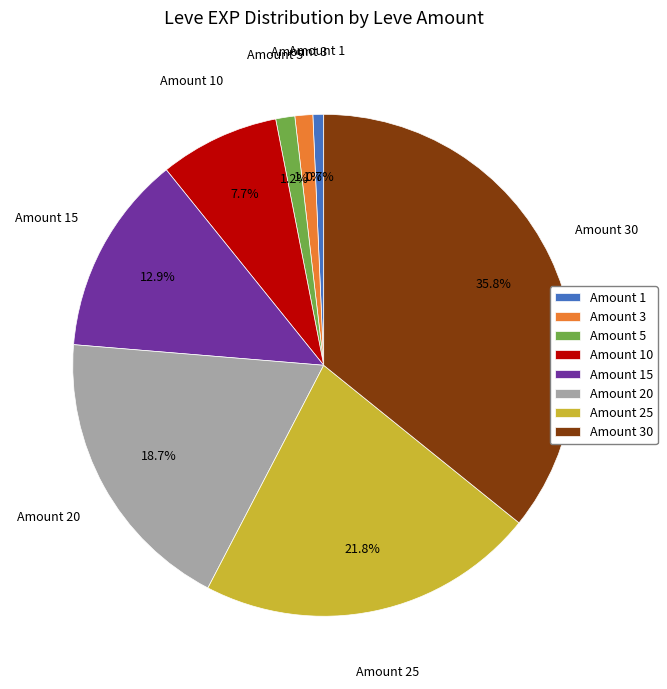

What percentage do Amount 5 and Amount 10 together represent?

8.9%